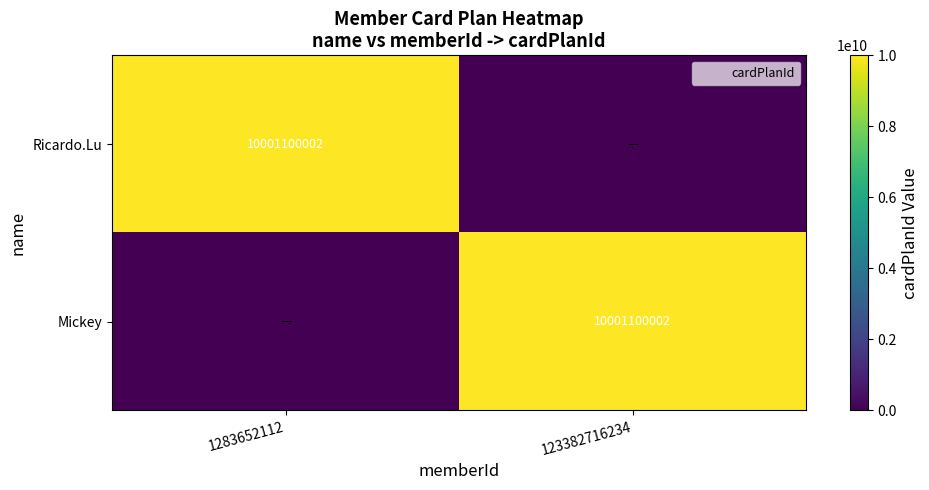

What is the highest value of the Ricardo.Lu series?

10001100002